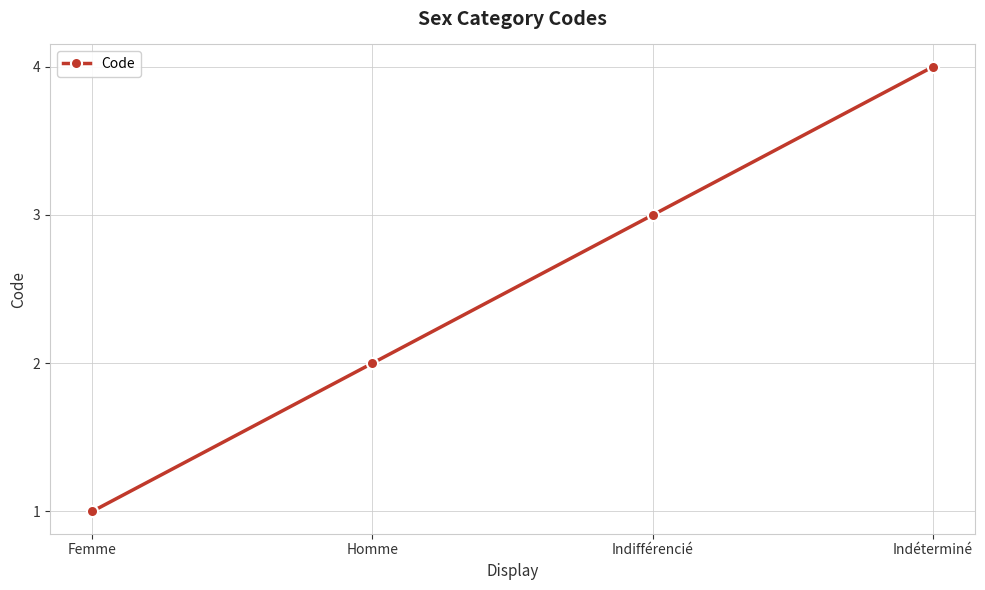

List the labels in order of value, smallest first.

Femme, Homme, Indifférencié, Indéterminé